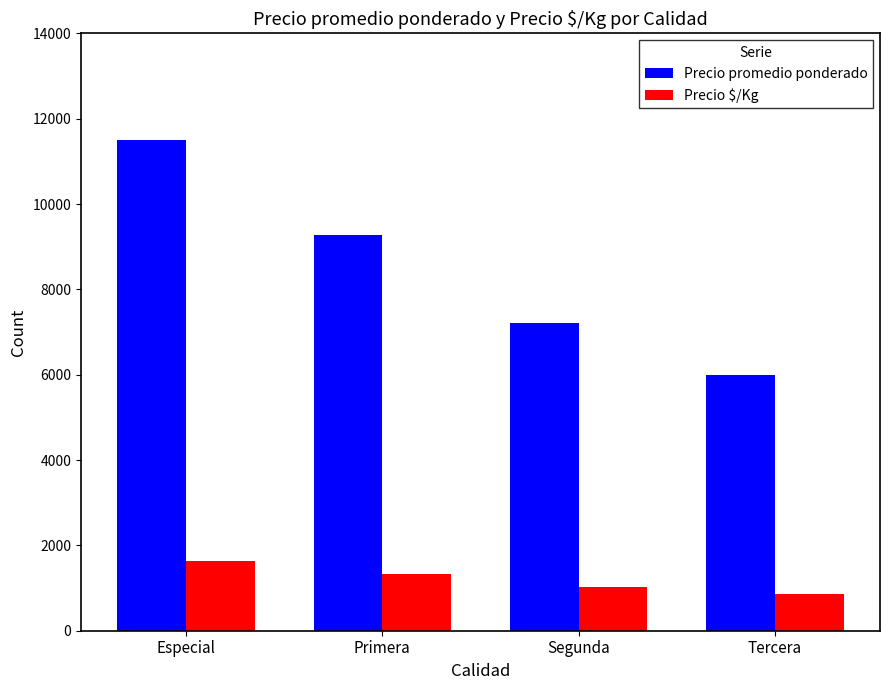

How many bars are there in each group?

2